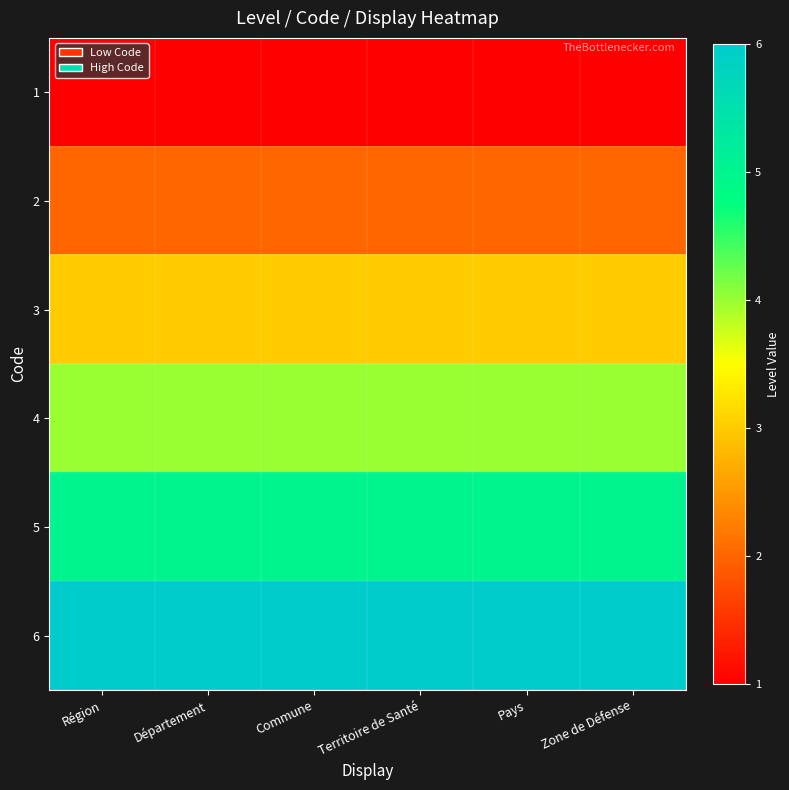

Which label corresponds to the smallest value in the chart?

Région